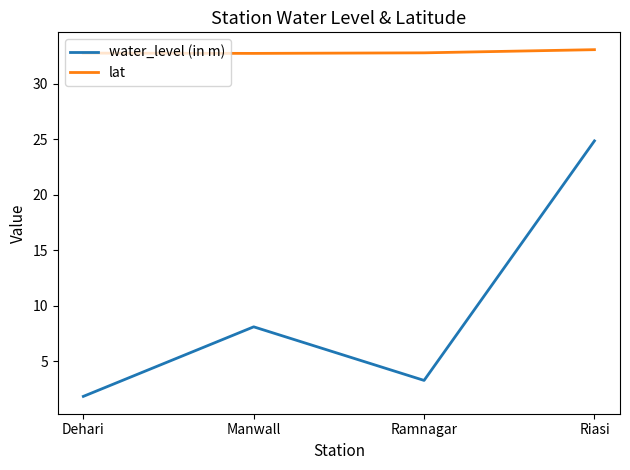

How many interior local valleys does the water_level (in m) series have?

1